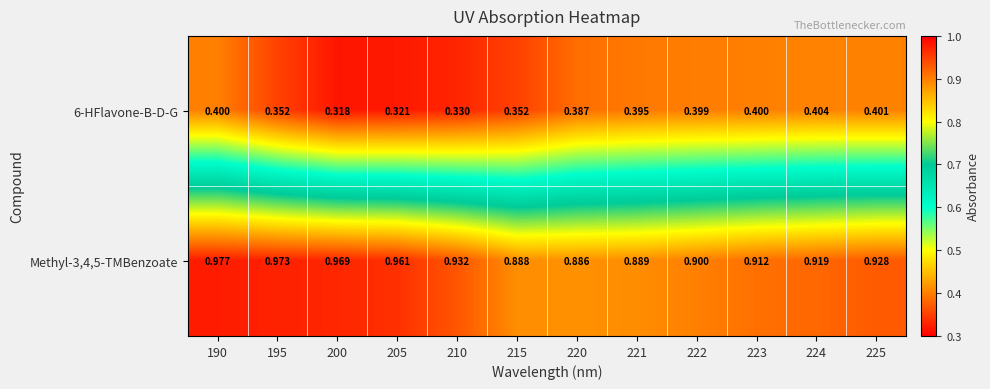

Rank the series at 223 from highest to lowest value.

Methyl-3,4,5-TMBenzoate, 6-HFlavone-B-D-G